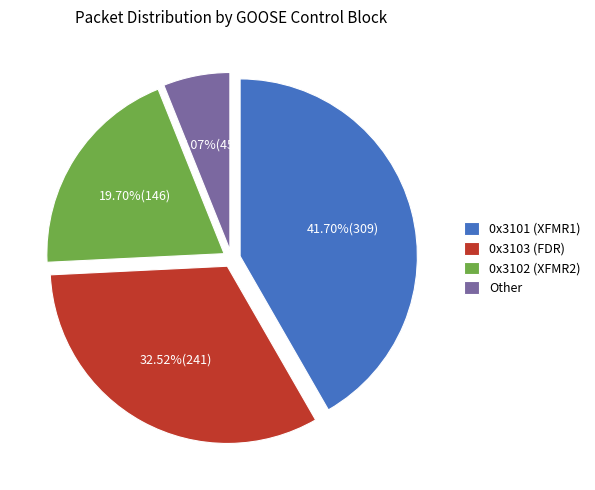

Does any single category account for the majority?

No